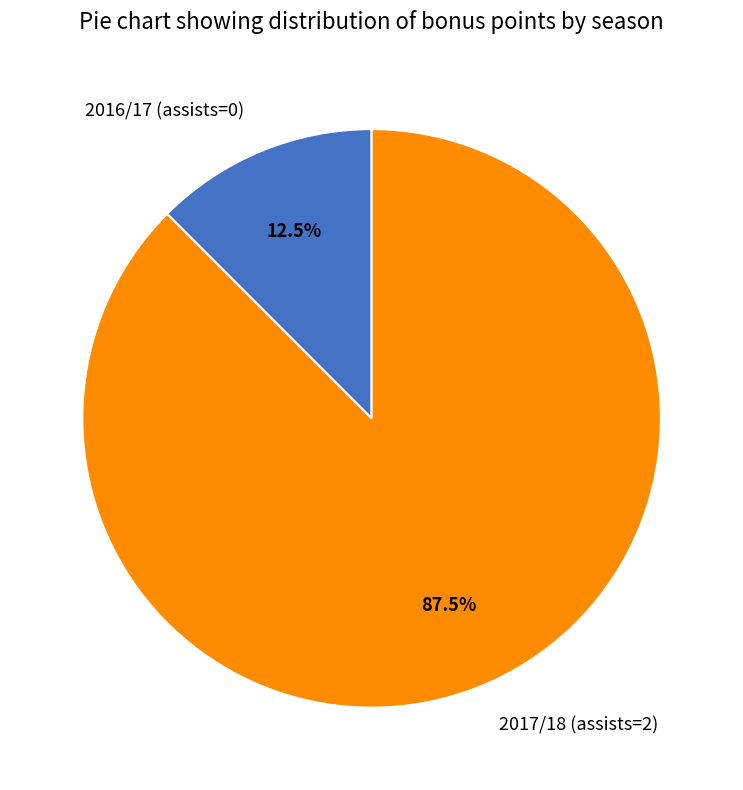

What is the majority slice?

2017/18 (assists=2)